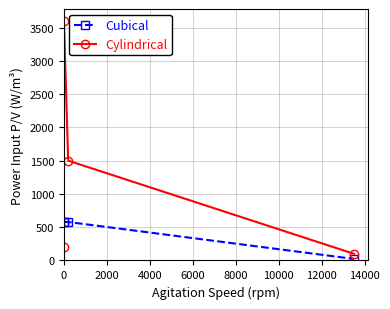

Reading left to right, what are all the values shown in this chart?

Cubical: 578	578	578	23
Cylindrical: 200	3600	1500	100